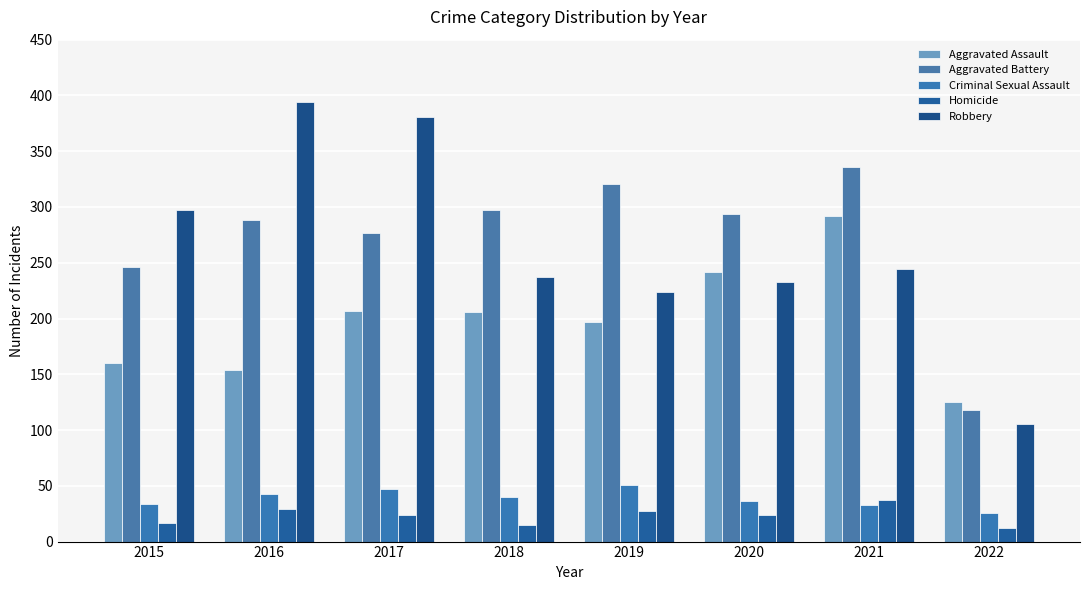

True or false: Criminal Sexual Assault has a value of 49 at 2015.

False